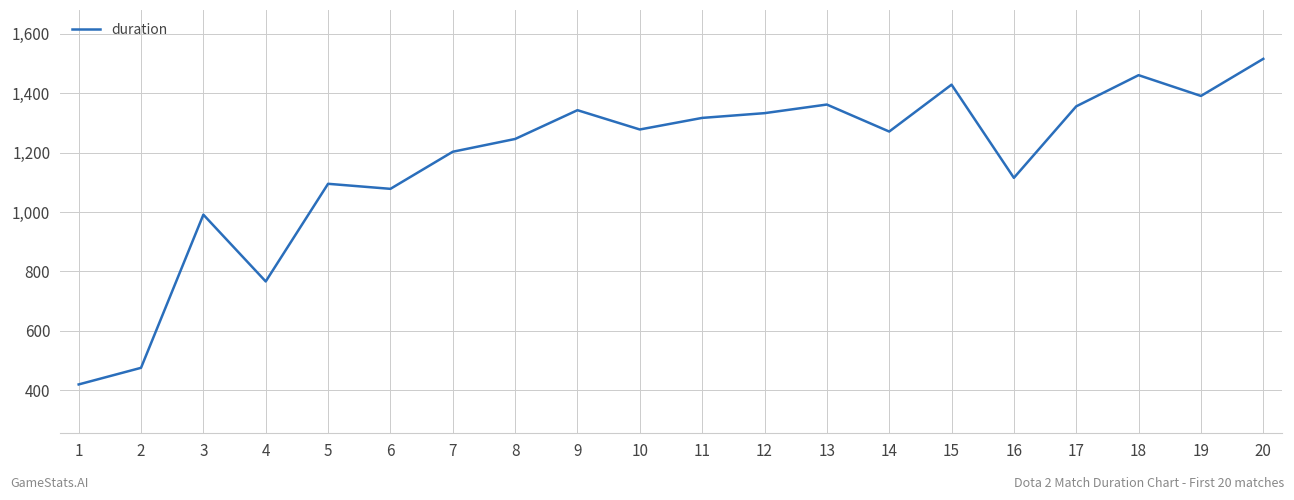

What is the change in value from 10 to 17?

+78